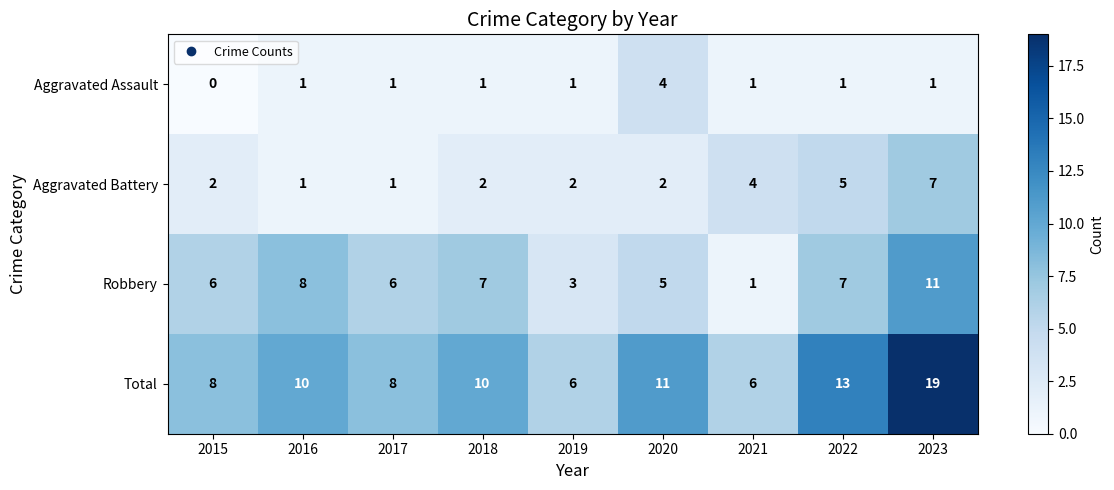

Rank the series at 2023 from highest to lowest value.

Total, Robbery, Aggravated Battery, Aggravated Assault